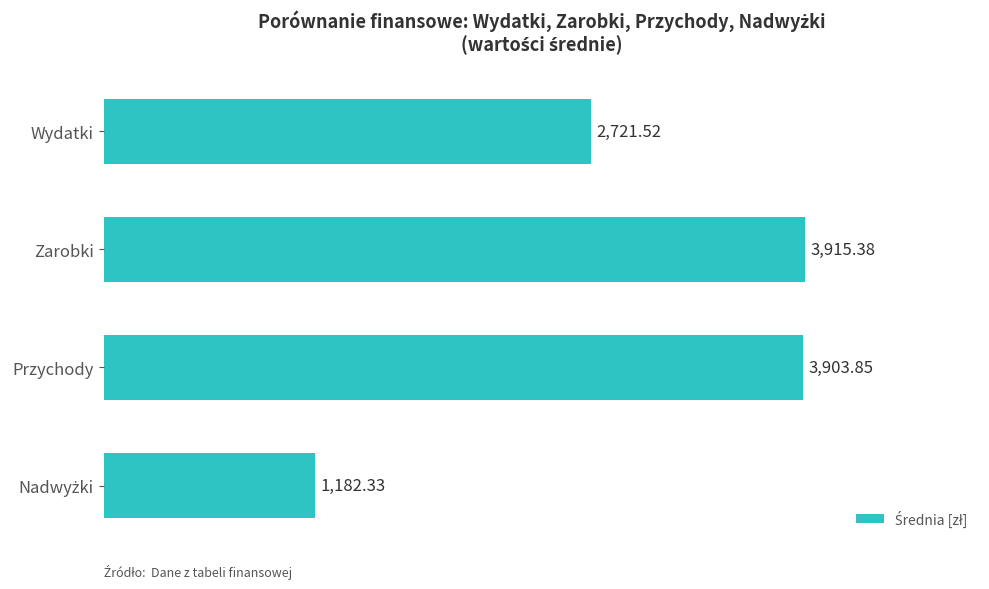

What is the difference between the values at Zarobki and Przychody?

11.5